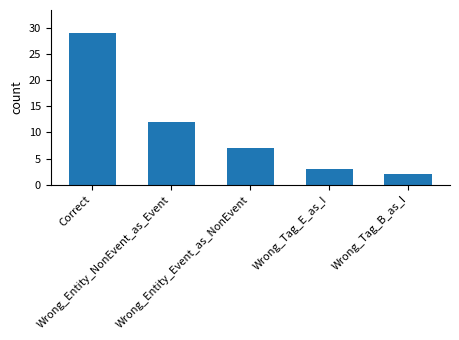

Rank the categories by value from lowest to highest.

Wrong_Tag_B_as_I, Wrong_Tag_E_as_I, Wrong_Entity_Event_as_NonEvent, Wrong_Entity_NonEvent_as_Event, Correct